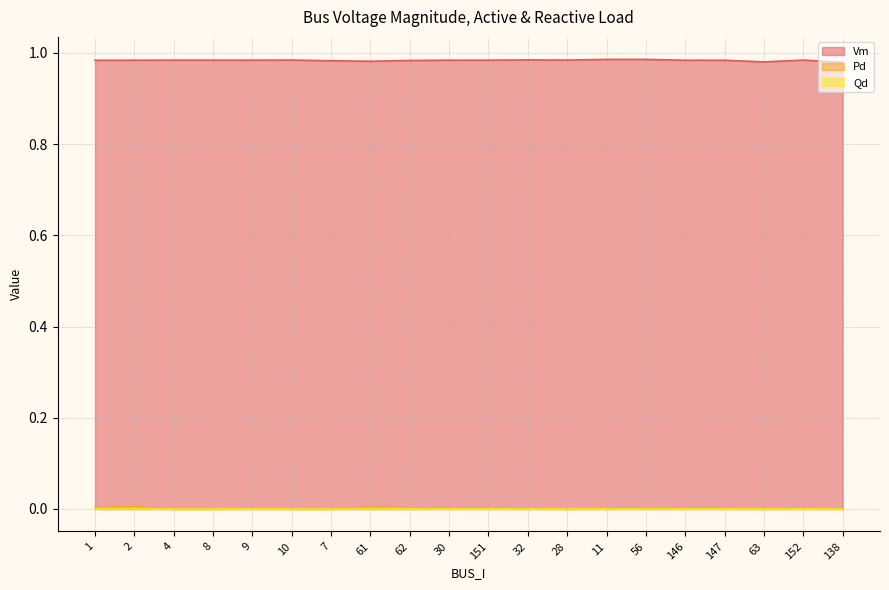

Between 9 and 56, which series saw the biggest shift?

Vm